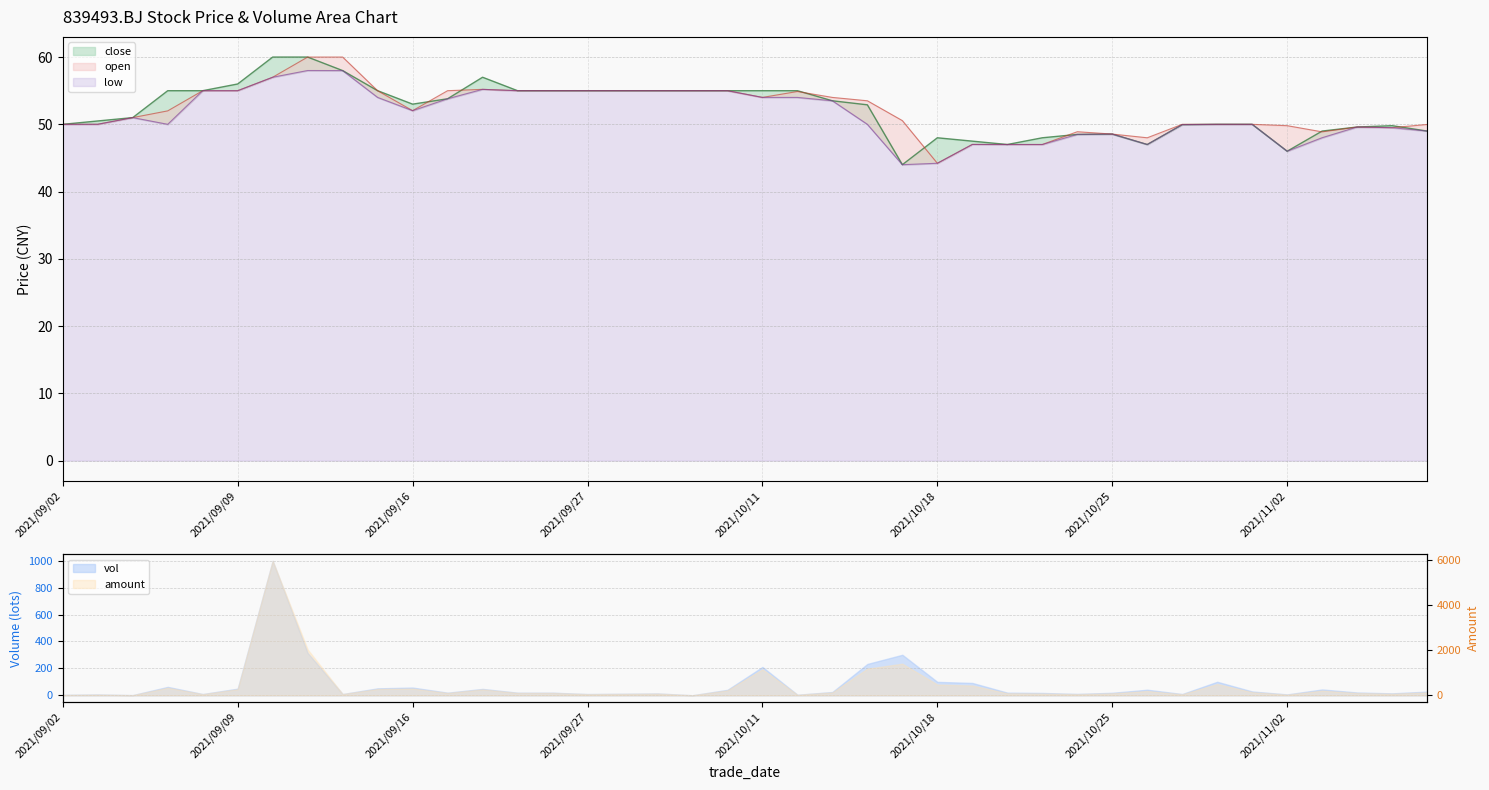

Between 2021/09/23 and 2021/10/08, which series saw the biggest shift?

close